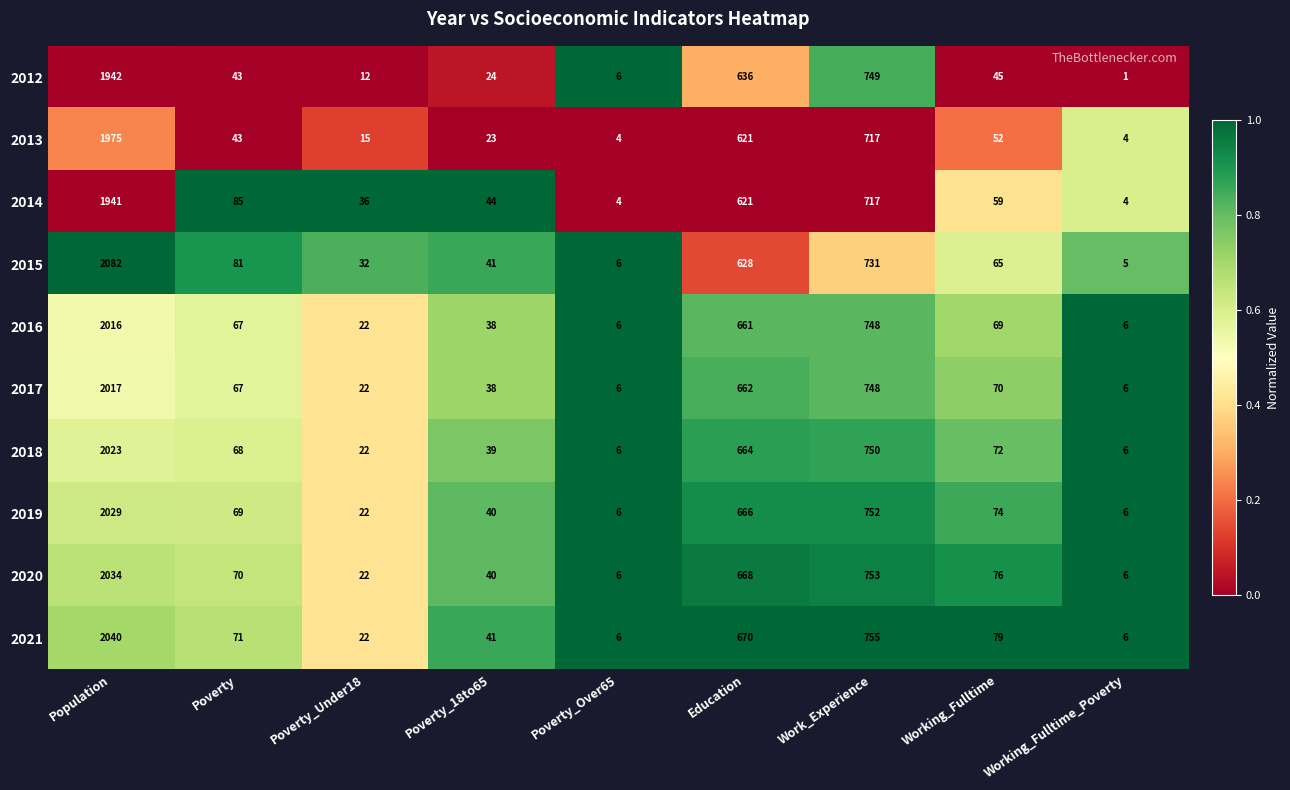

At which label does 2015 reach its minimum?

Working_Fulltime_Poverty